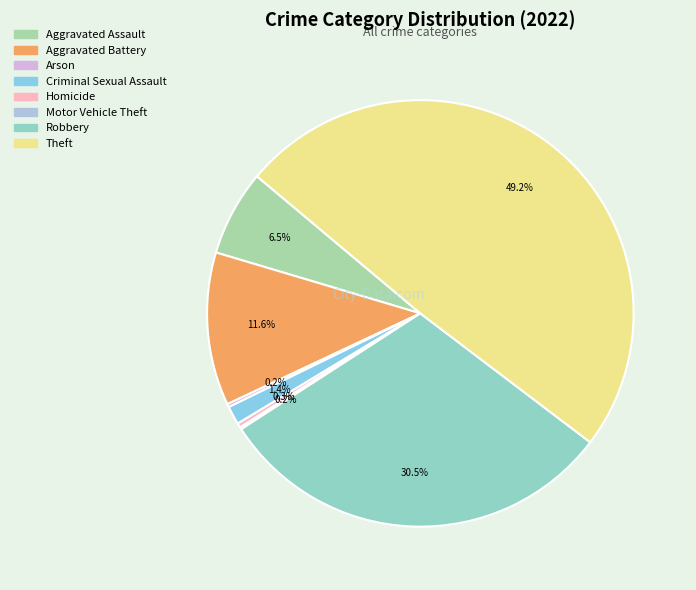

Does Arson account for over 50% of the chart?

No